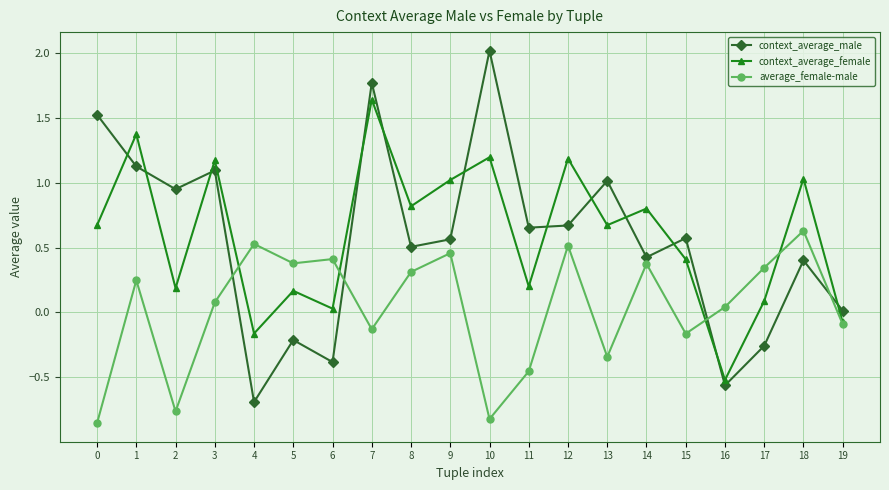

How many interior local peaks does the average_female-male series have?

7